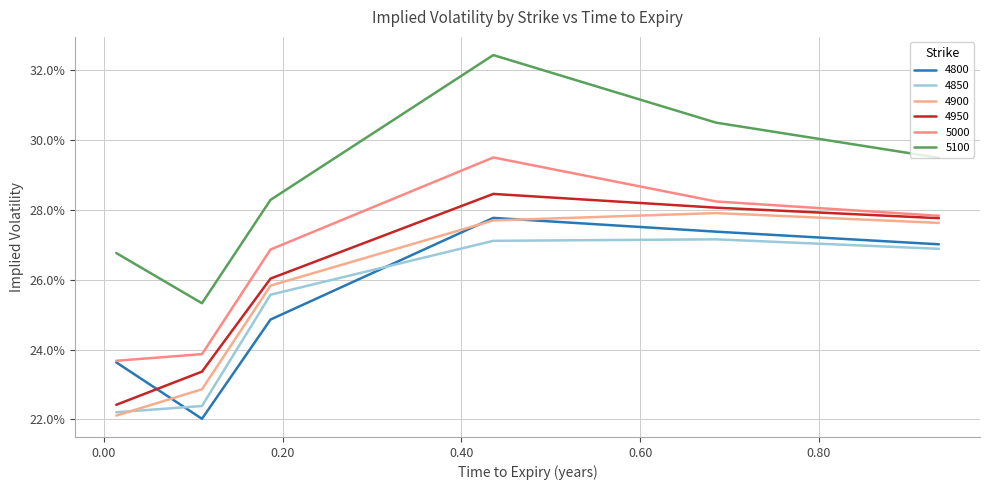

List the series in order of their peak value, lowest first.

4850, 4800, 4900, 4950, 5000, 5100